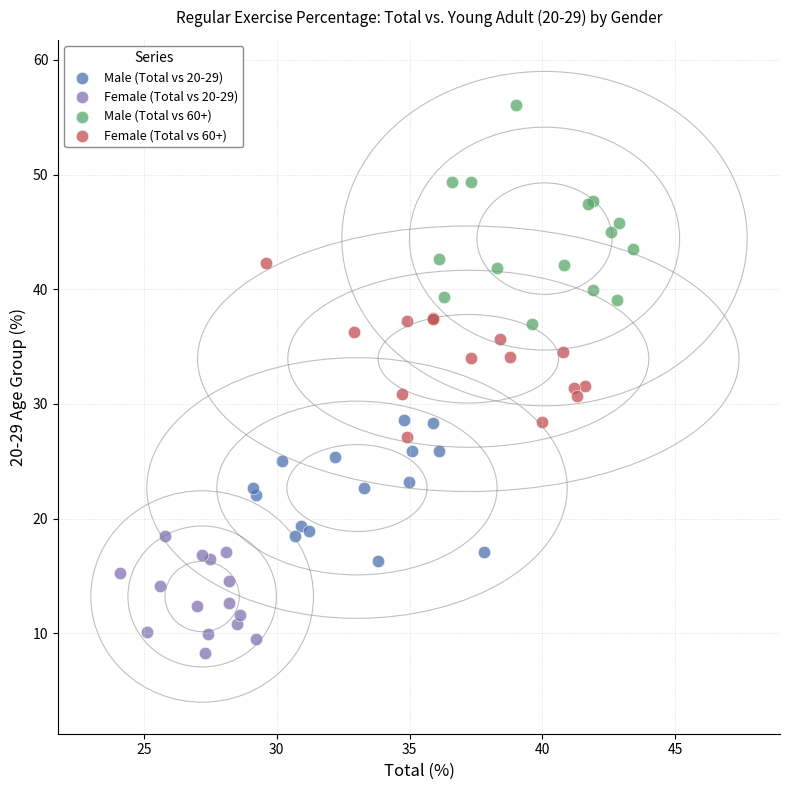

Which series contains the lowest Y value?

Female (Total vs 20-29)